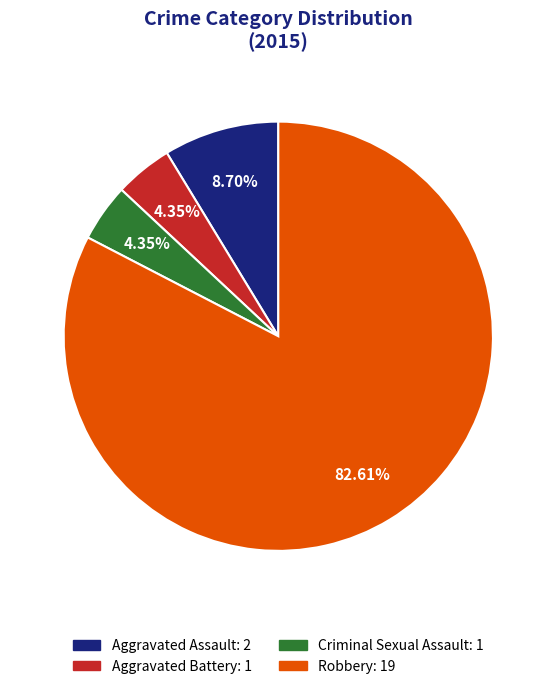

Is there any slice that represents more than half of the pie?

Yes